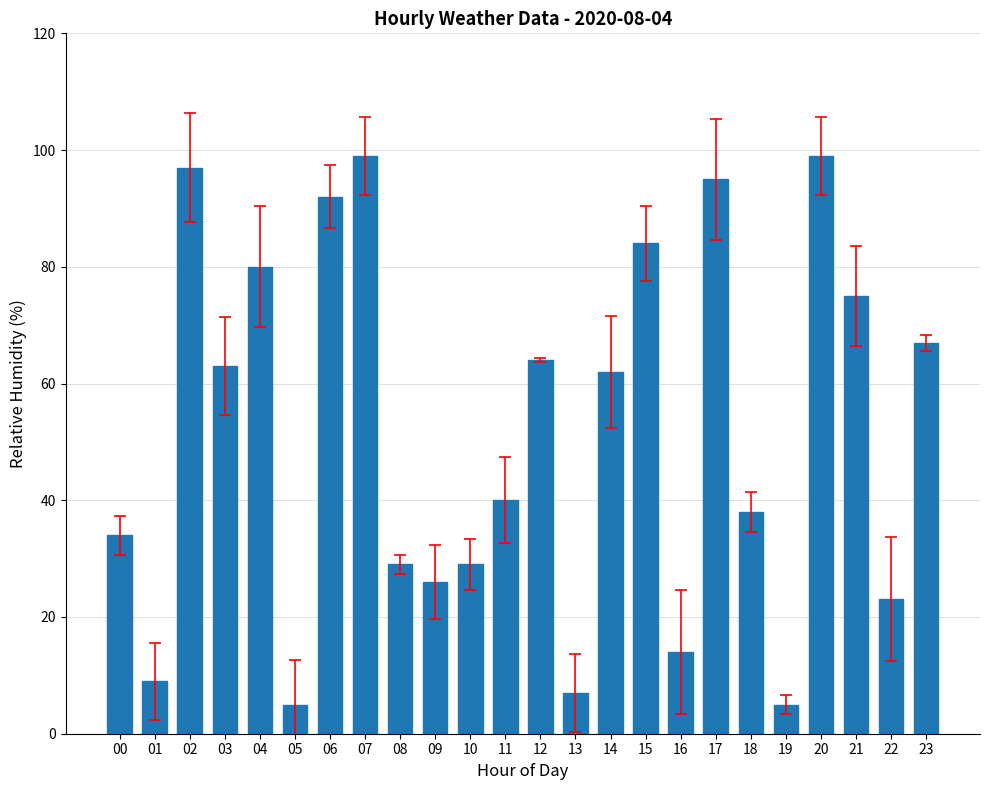

What is the difference between the maximum and minimum values?

94